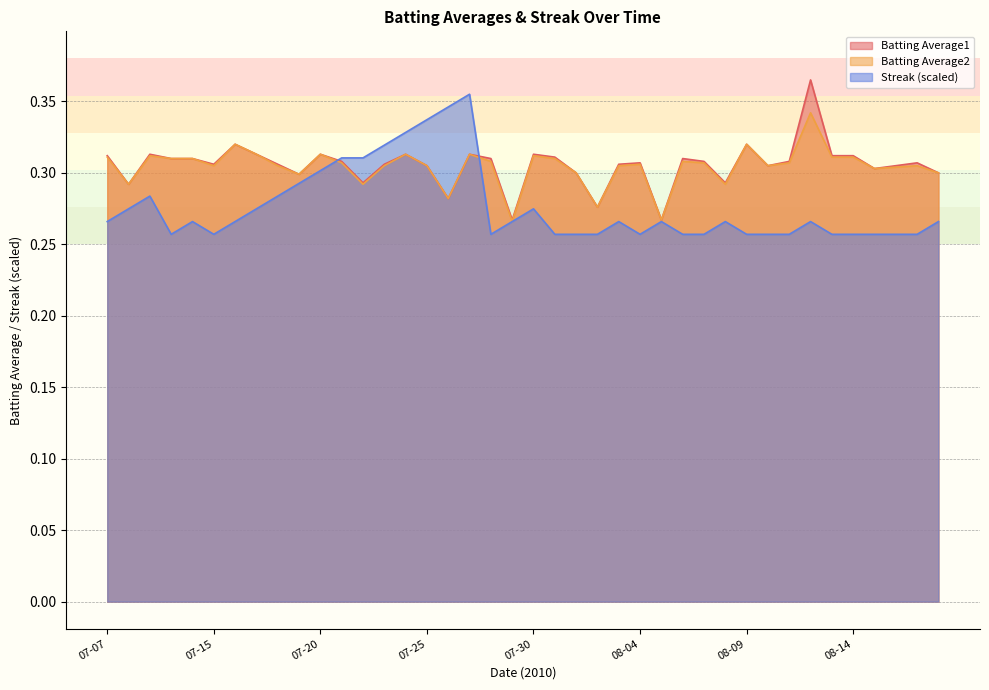

What is the greatest value displayed?

0.4